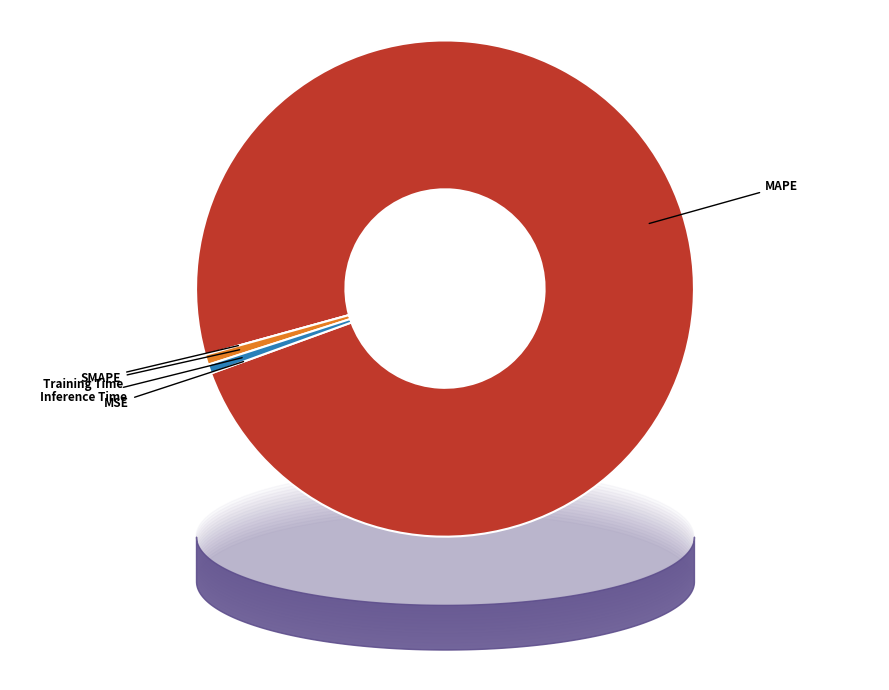

Is the sum of MAPE and Inference Time greater than half?

Yes